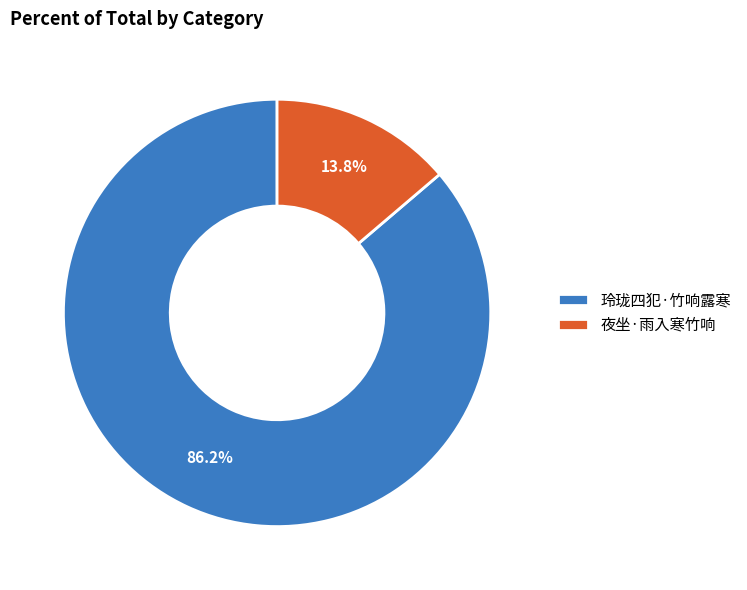

Does any single category account for the majority?

Yes